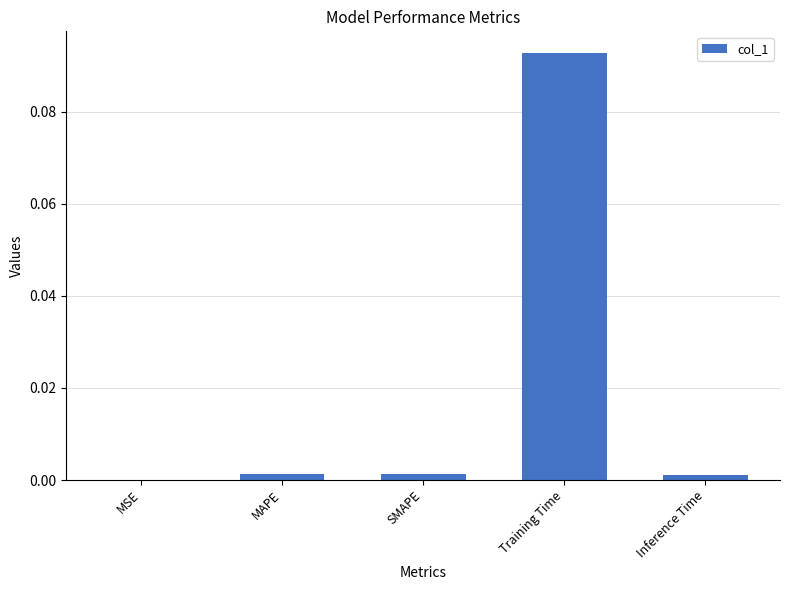

Which category has the highest value across all series?

Training Time